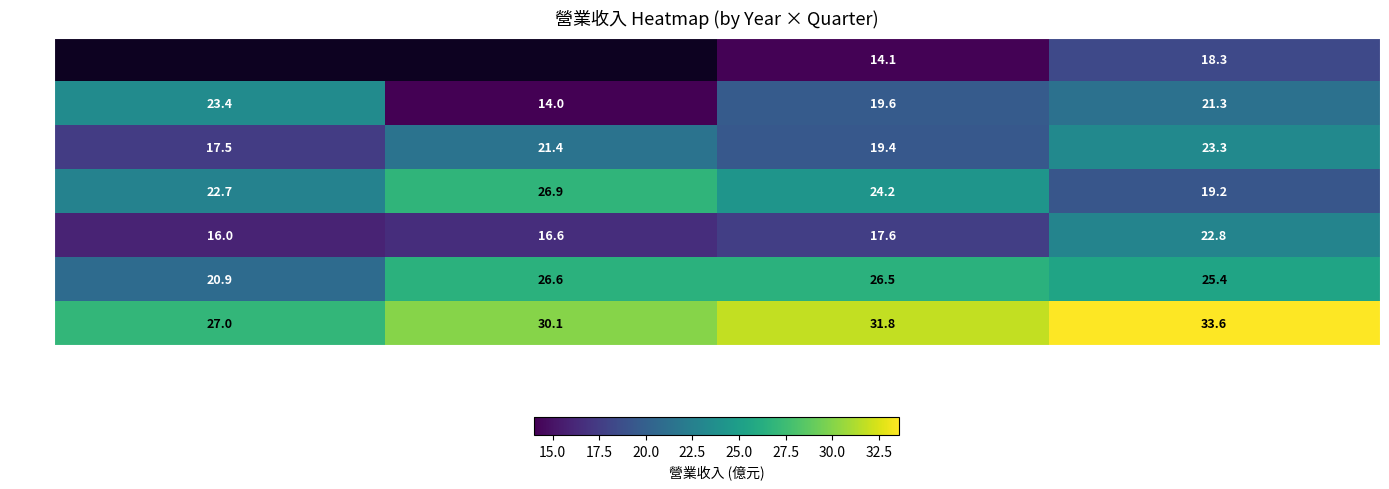

The value of 2021 at Q1 is 38.2. True or false?

False